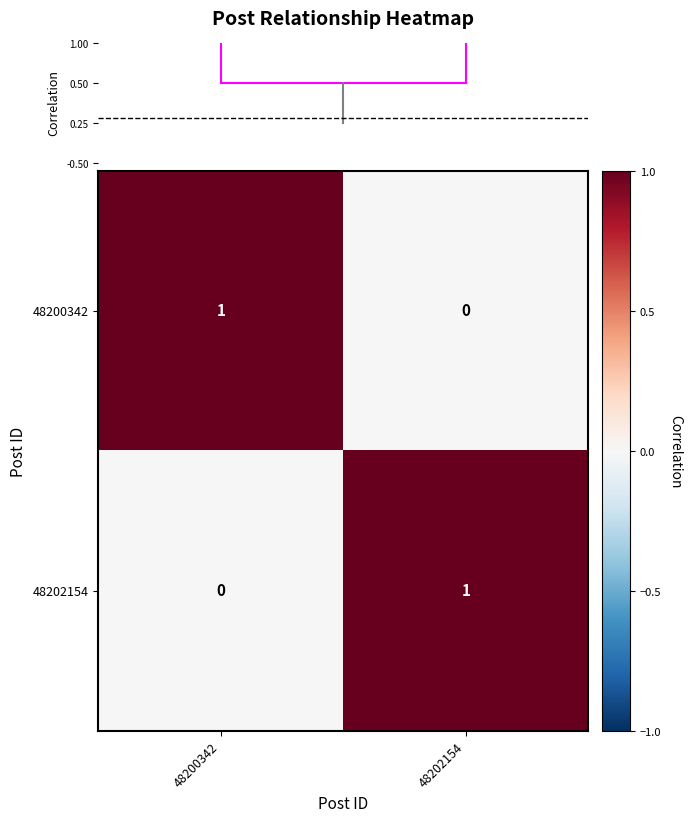

At how many categories does at least one series exceed 0?

2